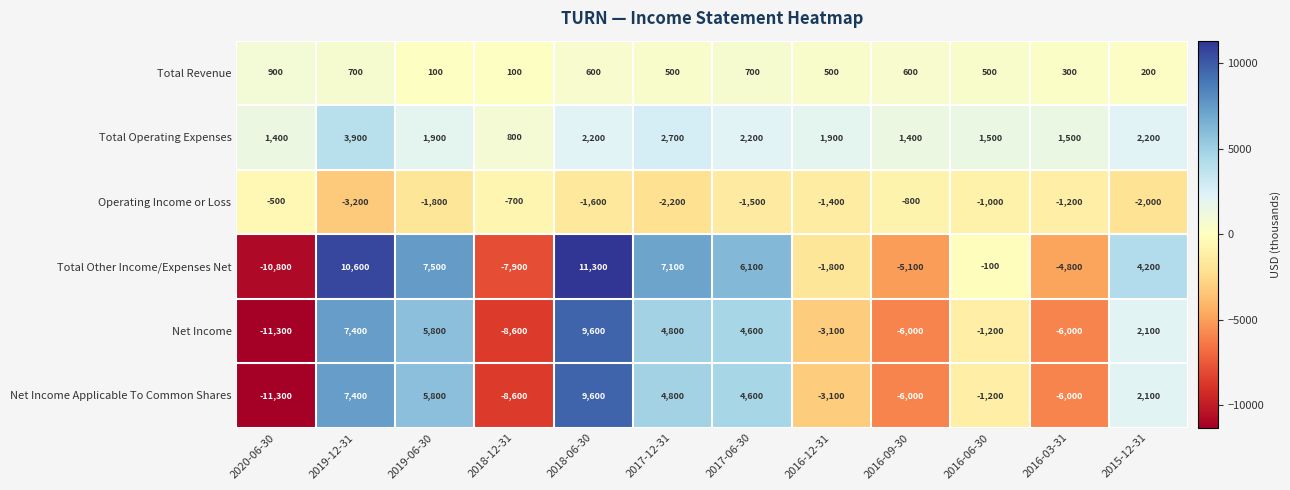

Which category has the highest value in the Operating Income or Loss series?

2020-06-30